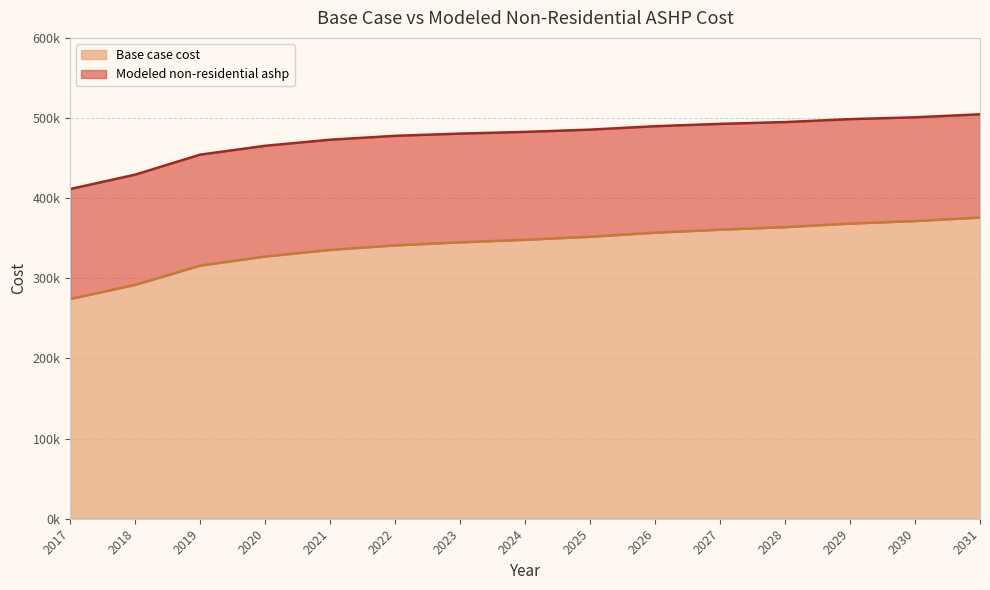

Rank the series by their average value, from highest to lowest.

Modeled non-residential ashp, Base case cost